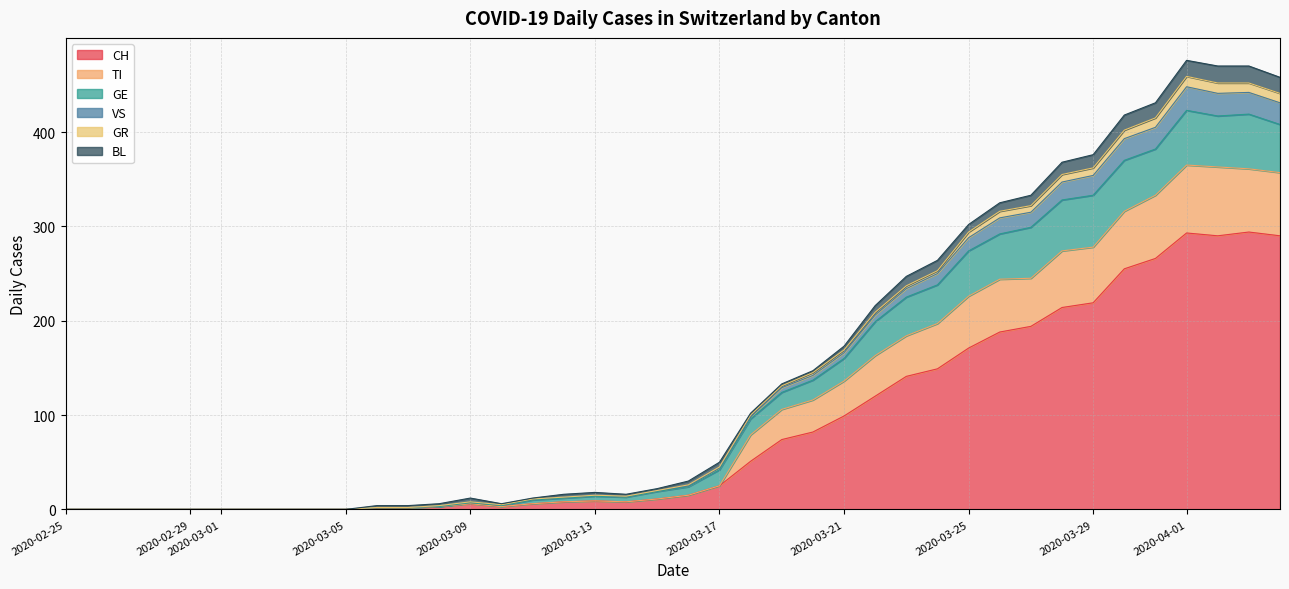

What is the difference between the highest and lowest values at 2020-04-02?

180